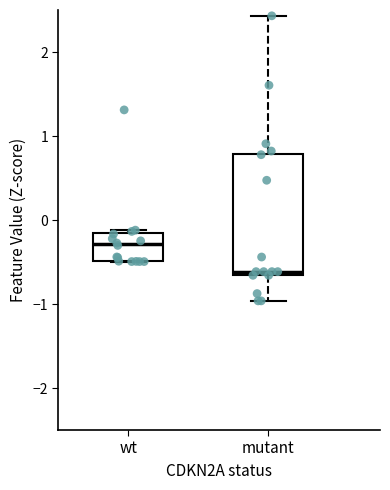

Reading left to right, read every box against the y-axis: the position of its median line, the range the box covers, and the ends of its whiskers. The values are not printed on the chart, so give them approximately, as read against the axis.

wt: median -0.3, box -0.5 to -0.2, whiskers -0.5 to -0.1
mutant: median -0.6, box -0.7 to 0.8, whiskers -1.0 to 2.4